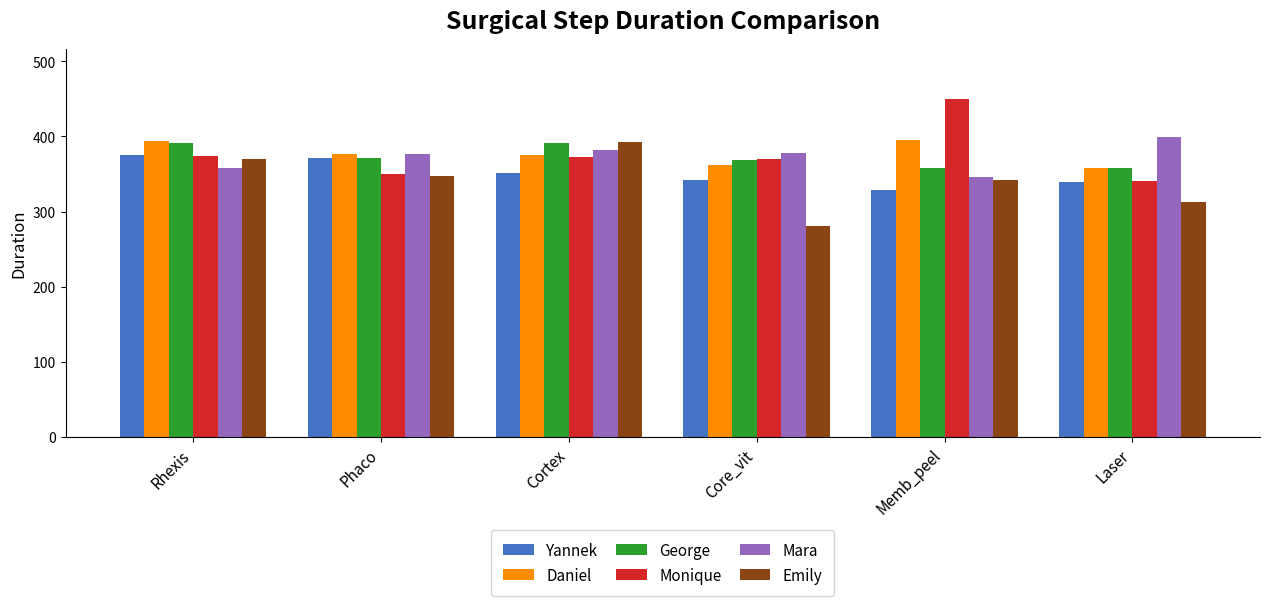

What is the sum of the George values at Core_vit and Rhexis?

759.9